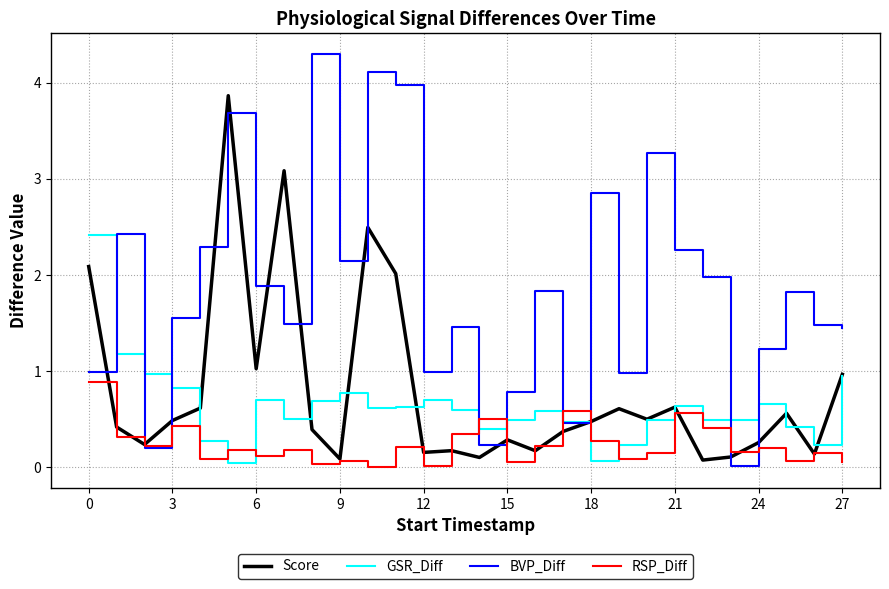

Which series has the largest total across all categories?

BVP_Diff